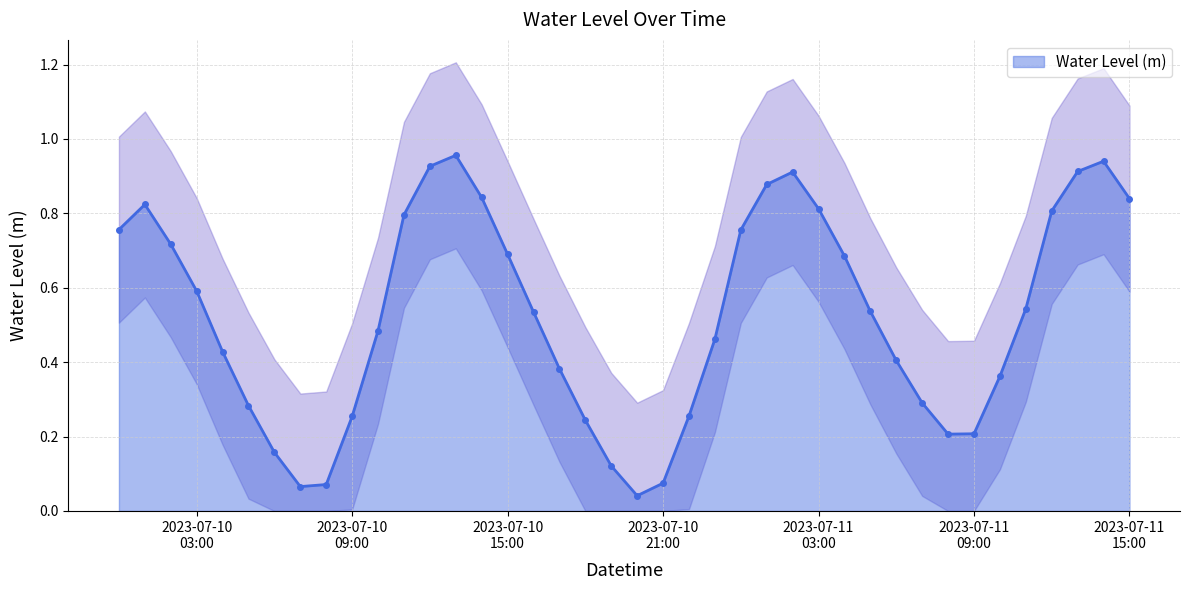

True or false: Water Level (m) has more than 0 points higher than both neighbors.

True